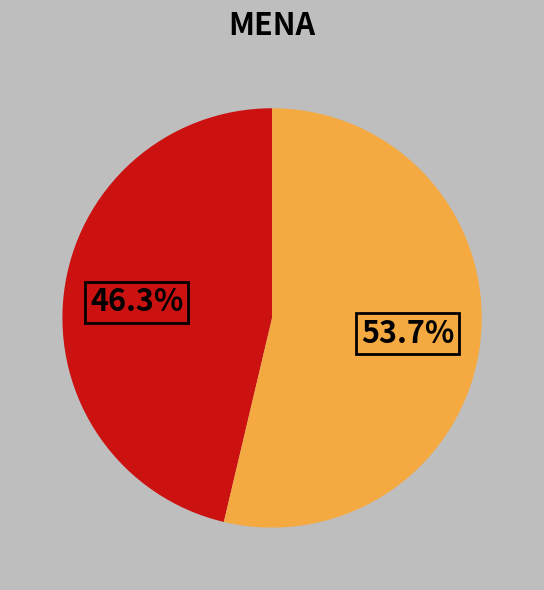

Count the number of slices in the pie.

2